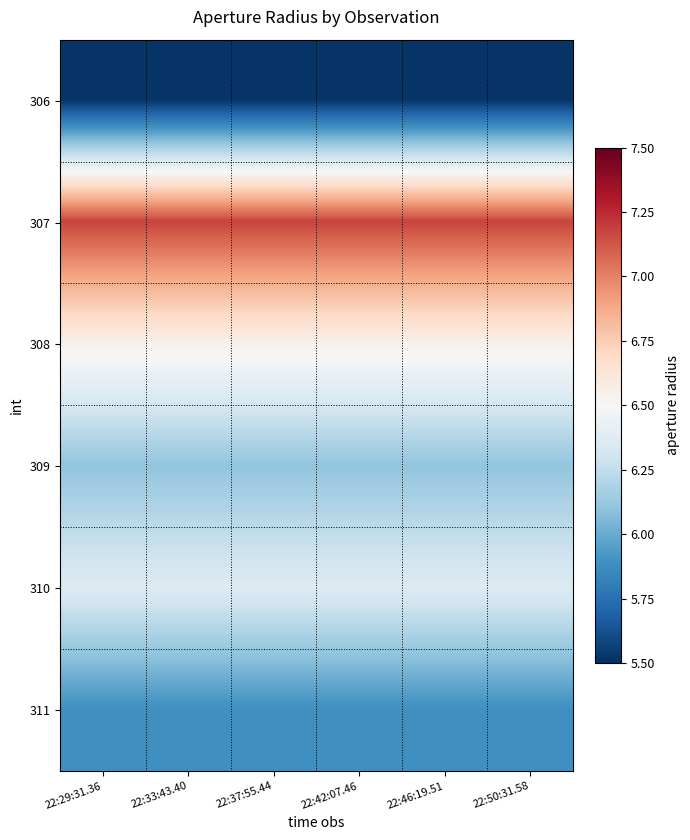

What is the difference between the highest and lowest values at 22:50:31.58?

1.7